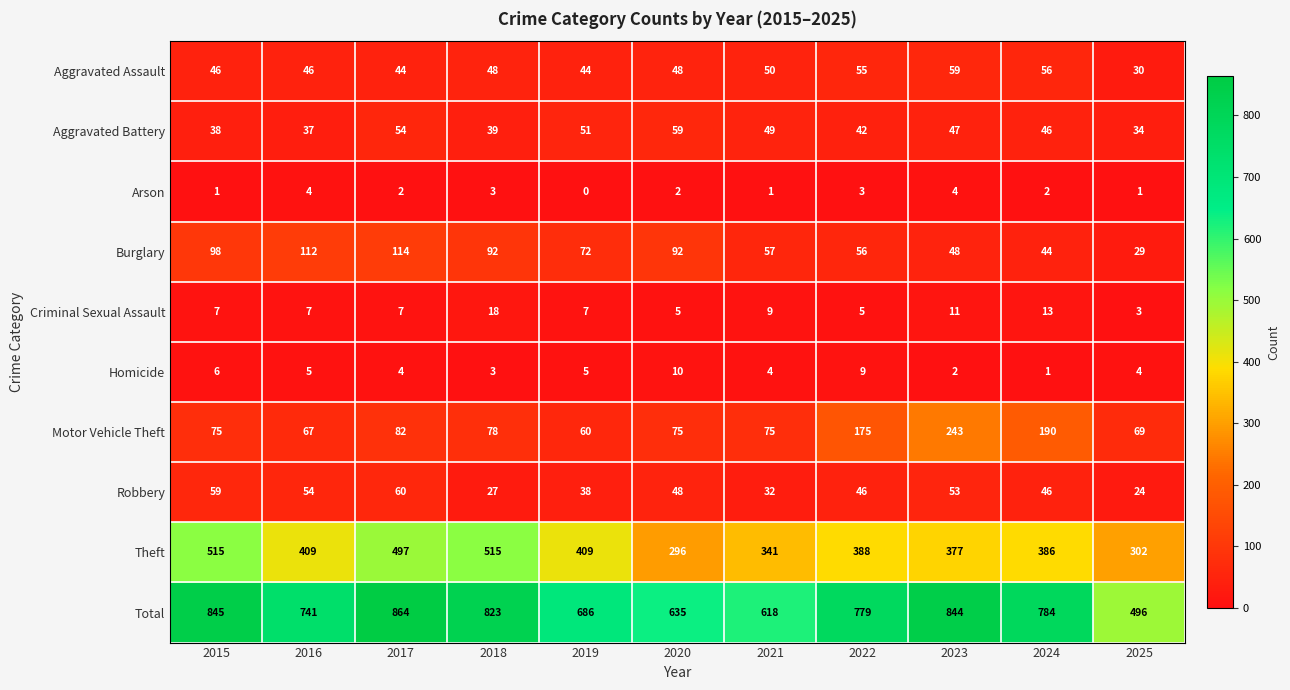

What is the sum of the Motor Vehicle Theft values at 2016 and 2020?

142